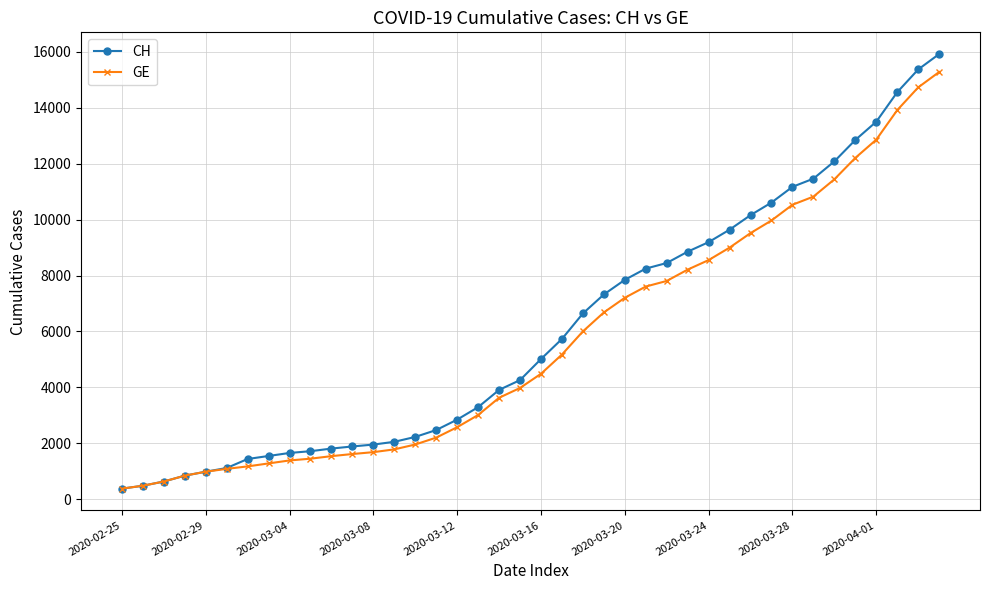

What is the difference between the second highest and second lowest values in the CH series?

14896